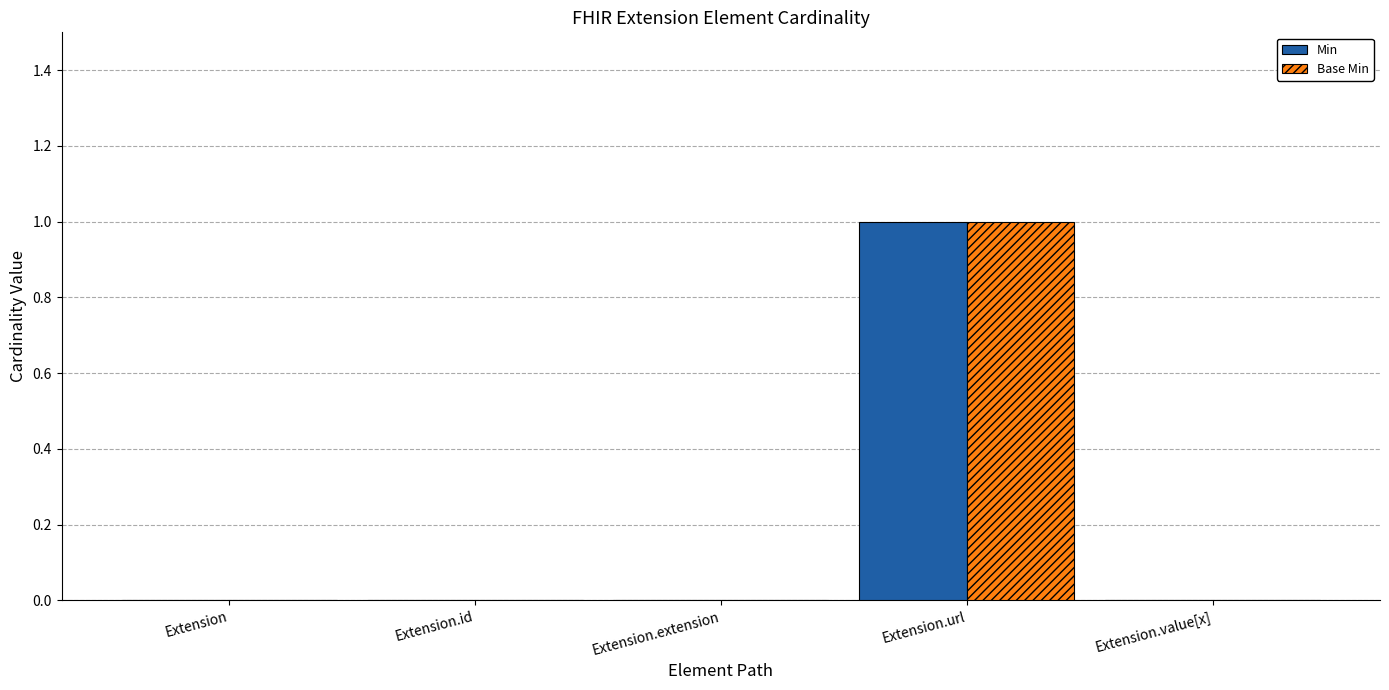

The Base Min series shows -1 at Extension.id. True or false?

False